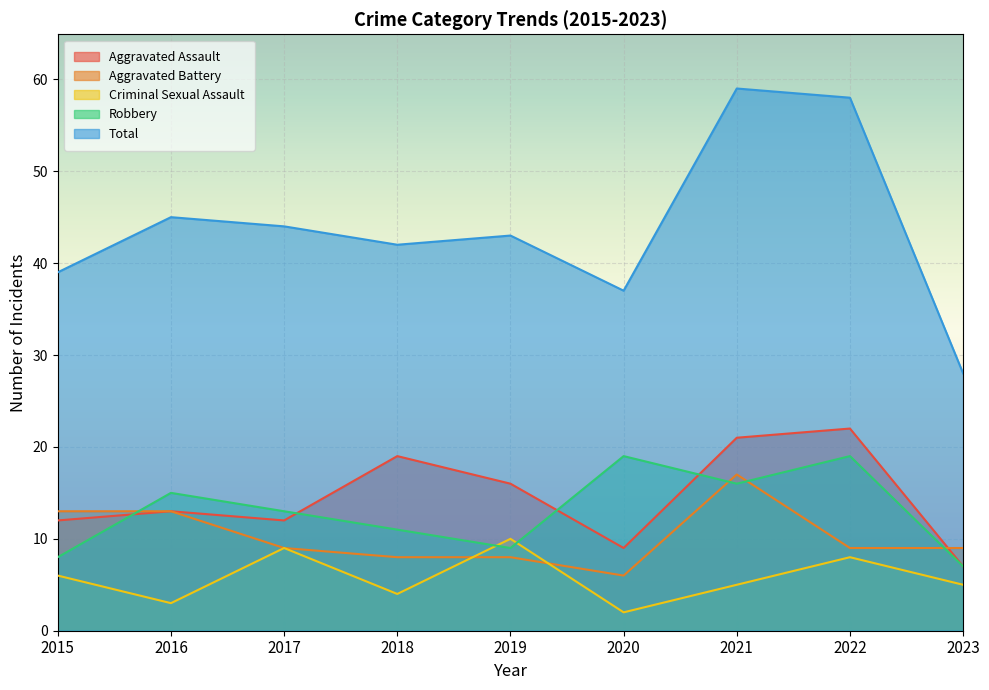

What is the approximate value of Aggravated Assault at 2015, to the nearest 10?

10